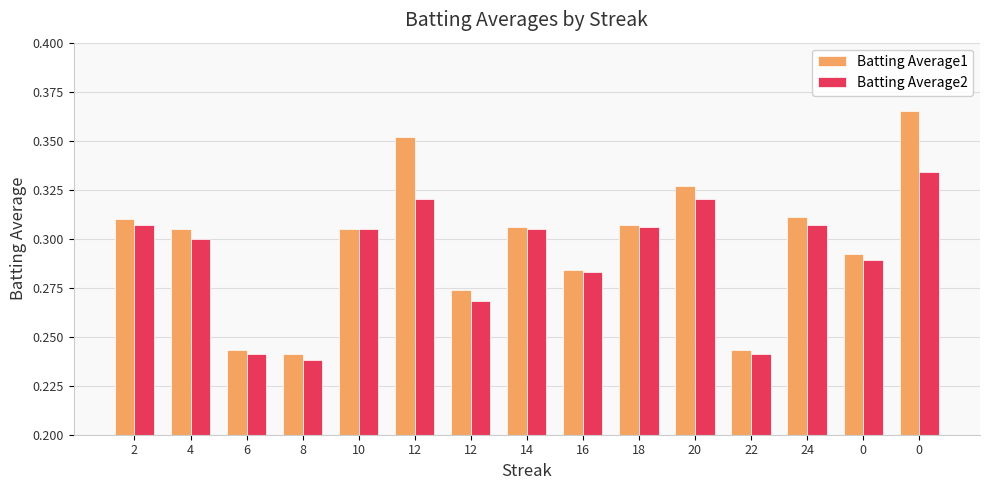

Rank the series by their maximum value, from lowest to highest.

Batting Average2, Batting Average1